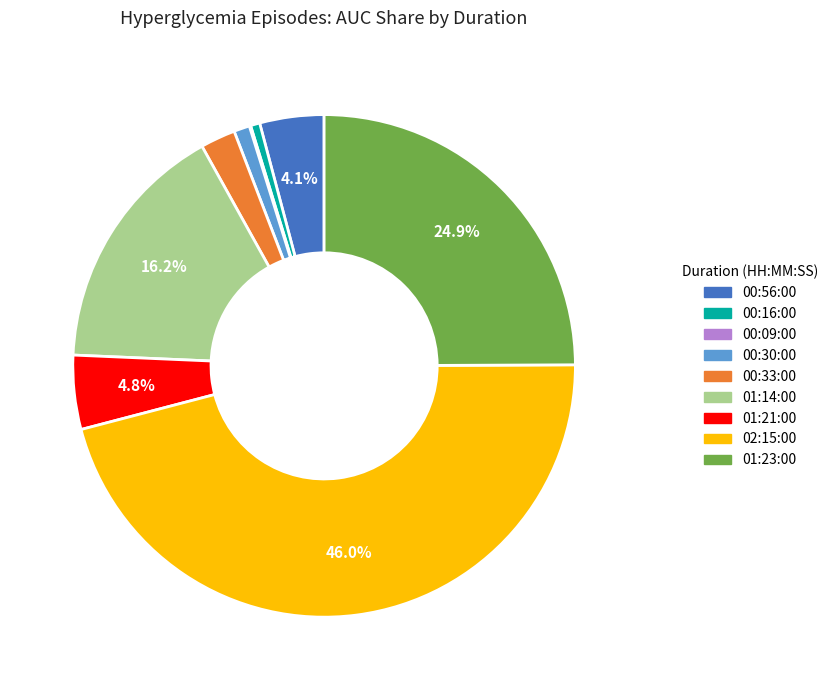

What percentage is the 00:16:00 slice, to the nearest percent?

1%